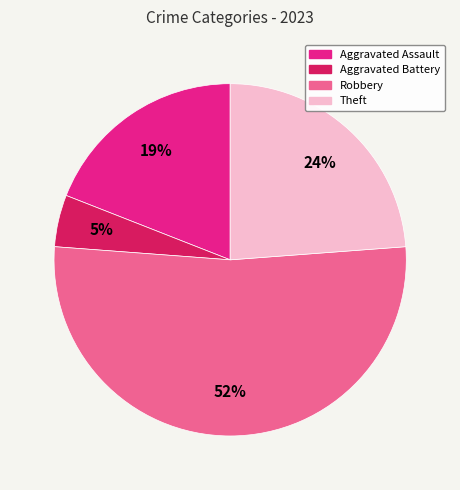

What is the ratio of the value at Aggravated Battery to the value at Theft?

0.2